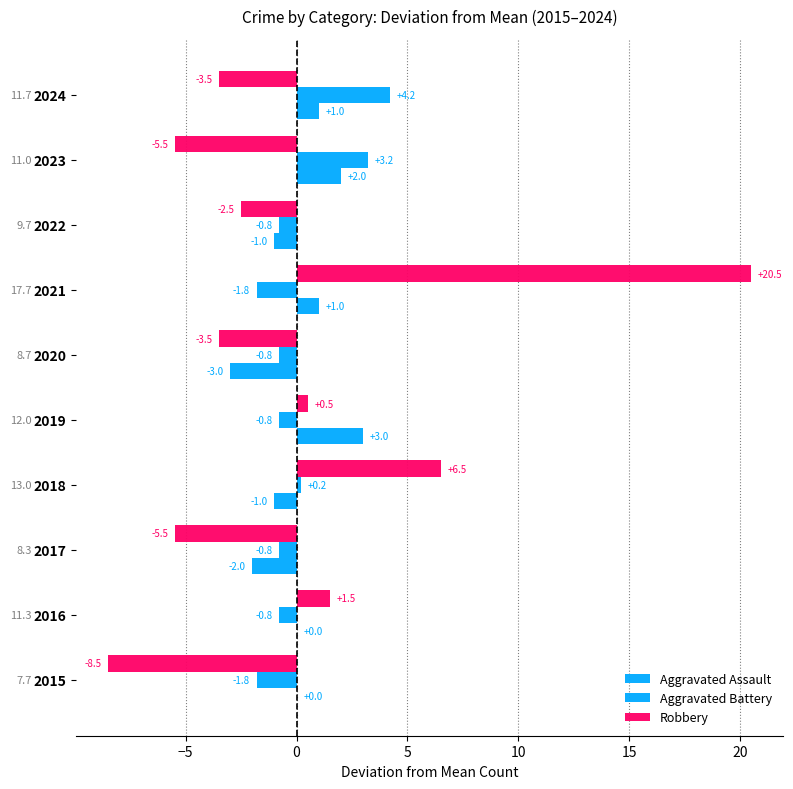

Count the number of categories in the chart.

10